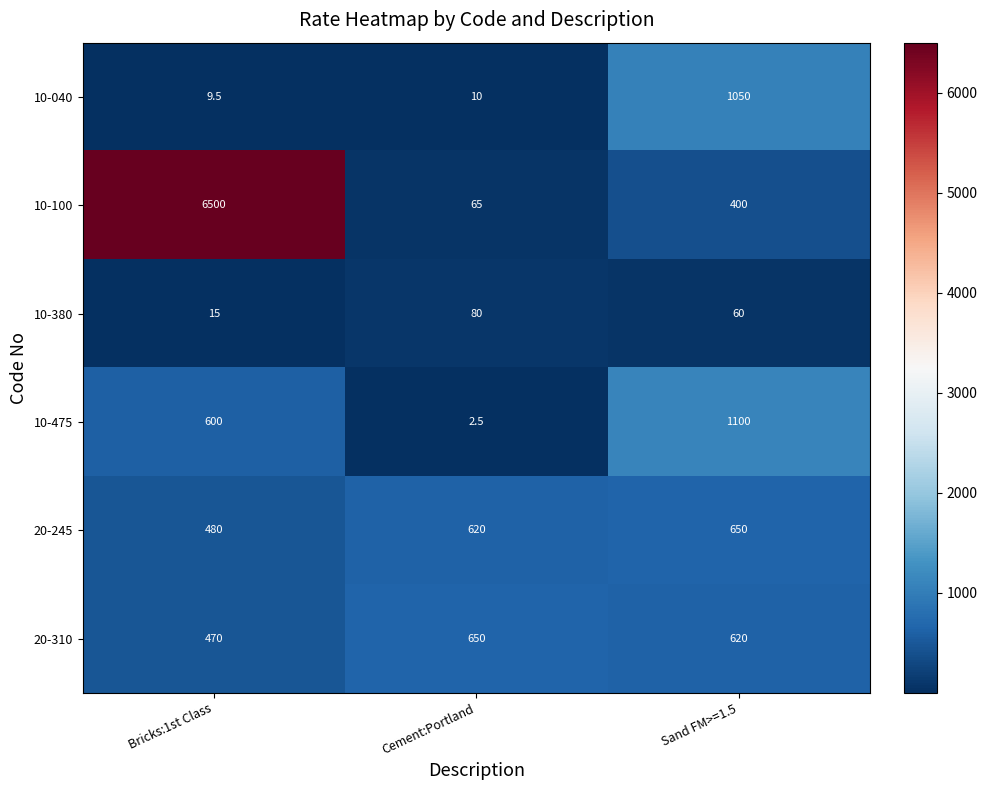

How many series are shown in this chart?

6